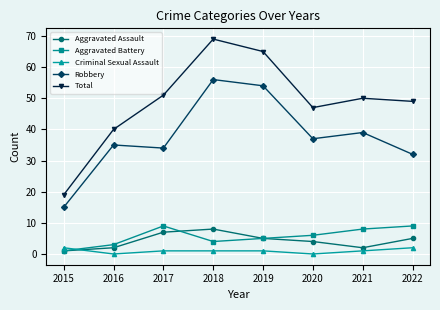

True or false: Robbery has a value of 17 at 2020.

False